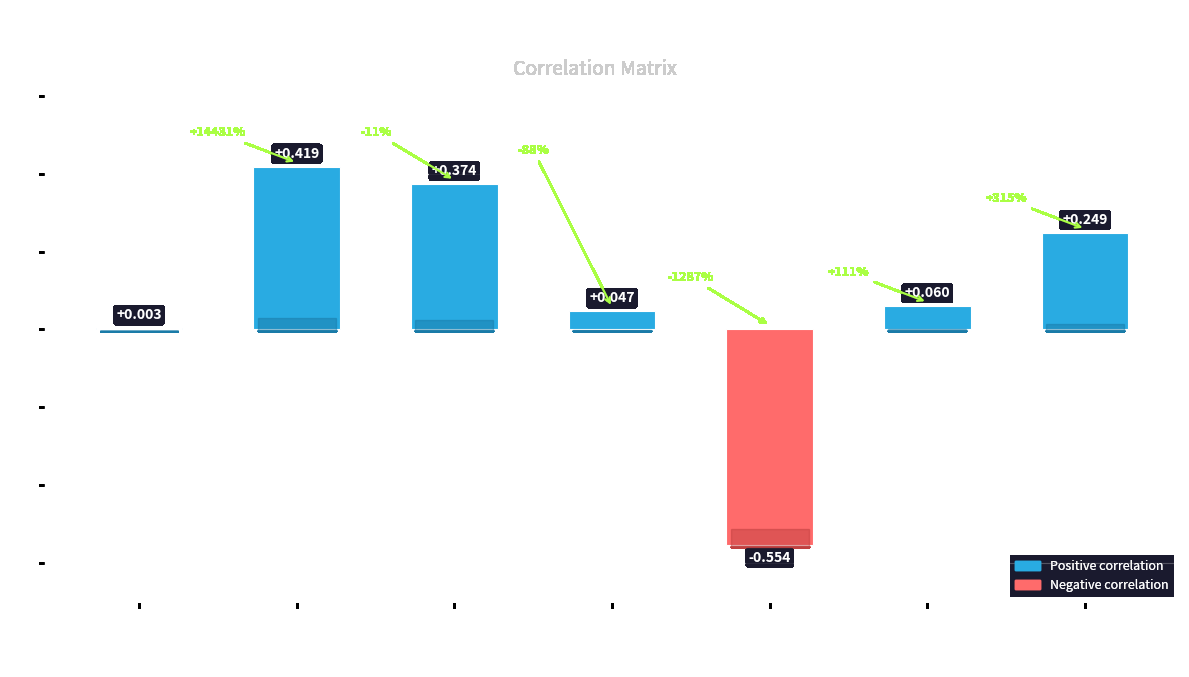

Count the number of data series in this chart.

1